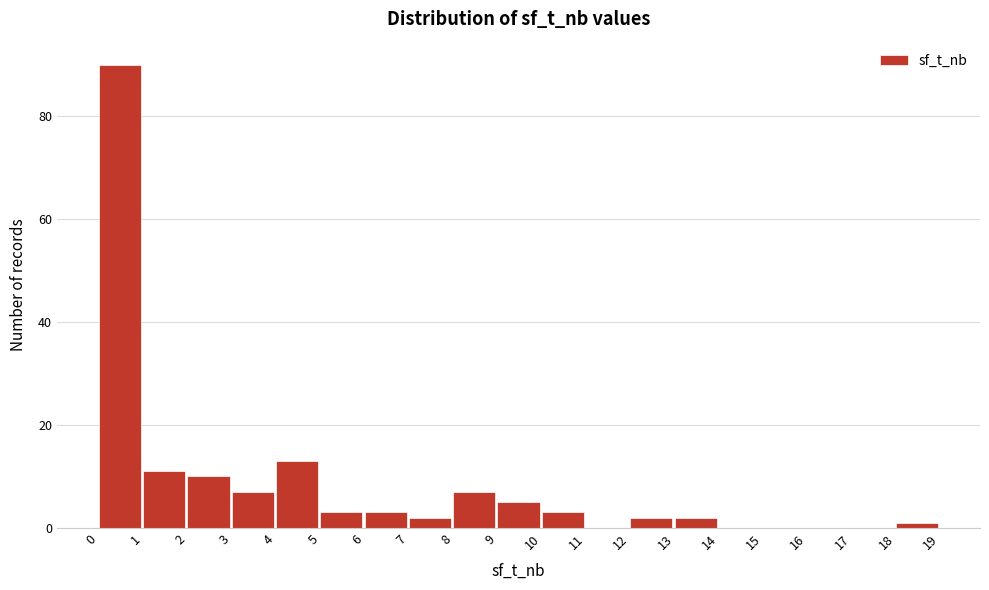

Reading left to right, transcribe this chart: for each bar, give the range it covers on the x-axis and its height. The values are not printed on the chart, so give them approximately, as read against the axis.

0 to 1: 90
1 to 2: 12
2 to 3: 10
3 to 4: 8
4 to 5: 14
5 to 6: 4
6 to 7: 4
7 to 8: 2
8 to 9: 8
9 to 10: 6
10 to 11: 4
11 to 12: 0
12 to 13: 2
13 to 14: 2
14 to 15: 0
15 to 16: 0
16 to 17: 0
17 to 18: 0
18 to 19: under 2